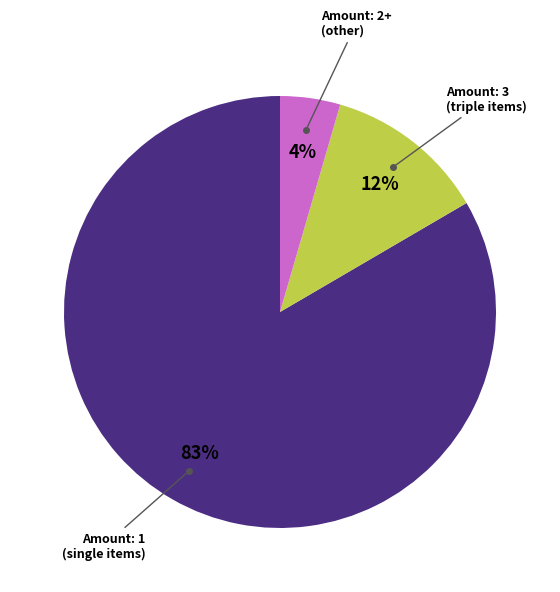

To the nearest percent, what is the average slice percentage?

33%